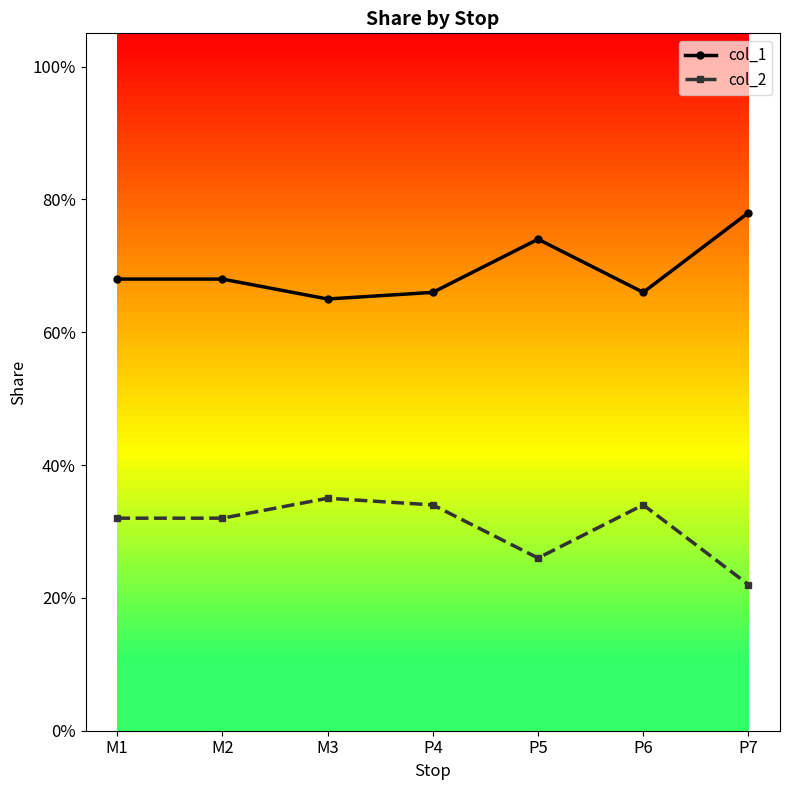

How many interior local valleys does the col_2 series have?

1